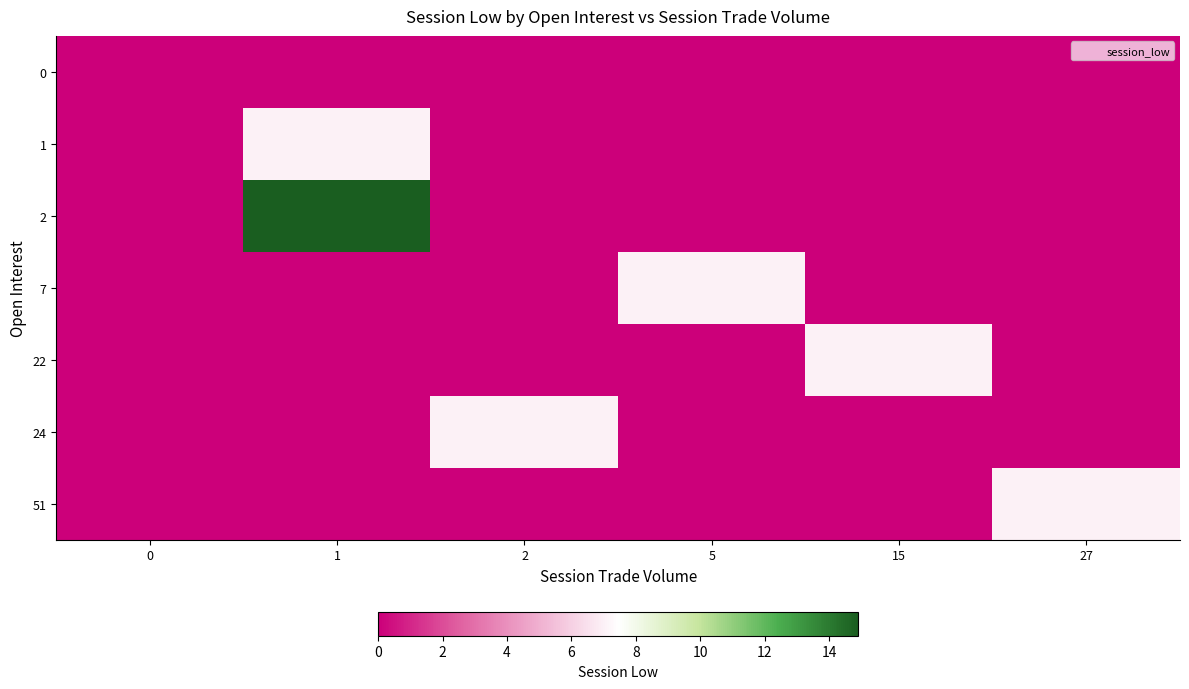

Which series has the largest total across all categories?

2